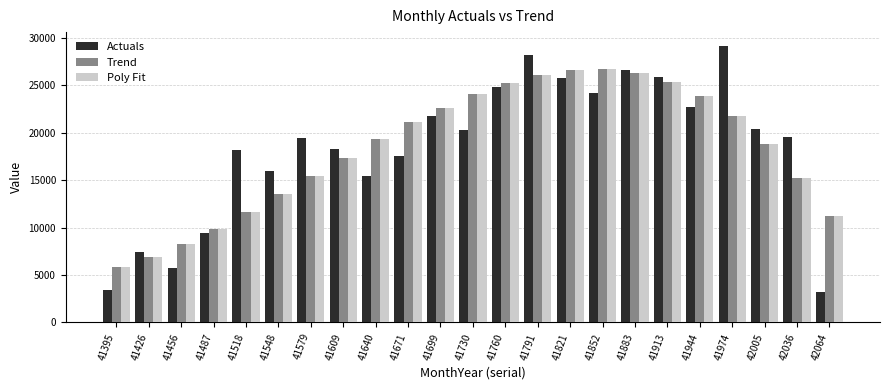

Does the chart contain any negative values?

No